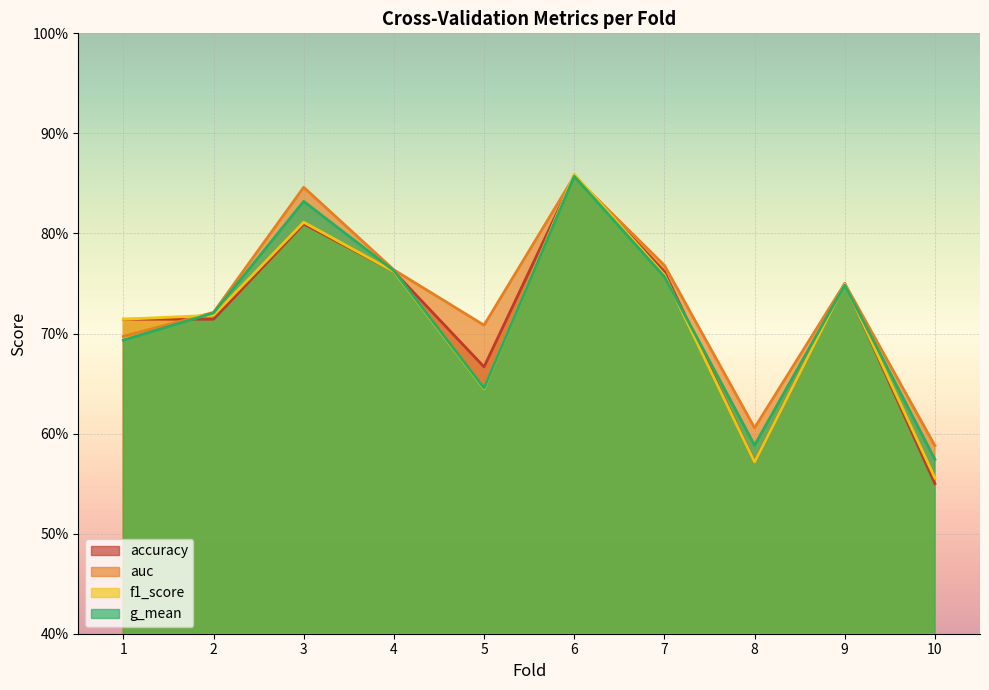

List the labels in order of accuracy value, smallest first.

10, 8, 5, 1, 2, 9, 4, 7, 3, 6